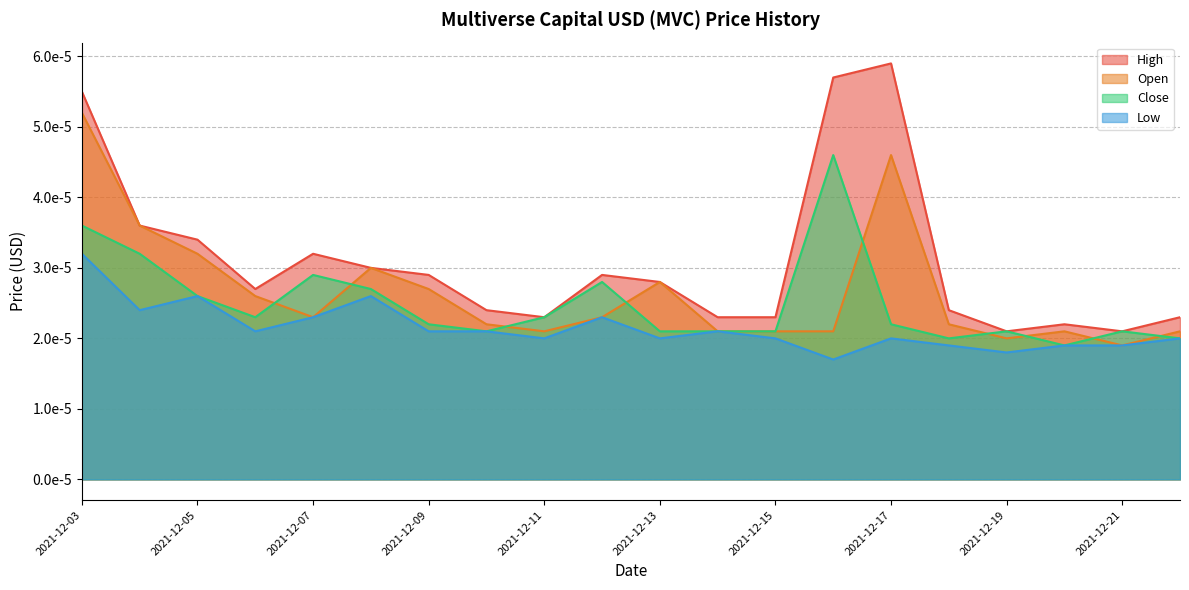

Between 2021-12-17 and 2021-12-19, which series saw the biggest shift?

High